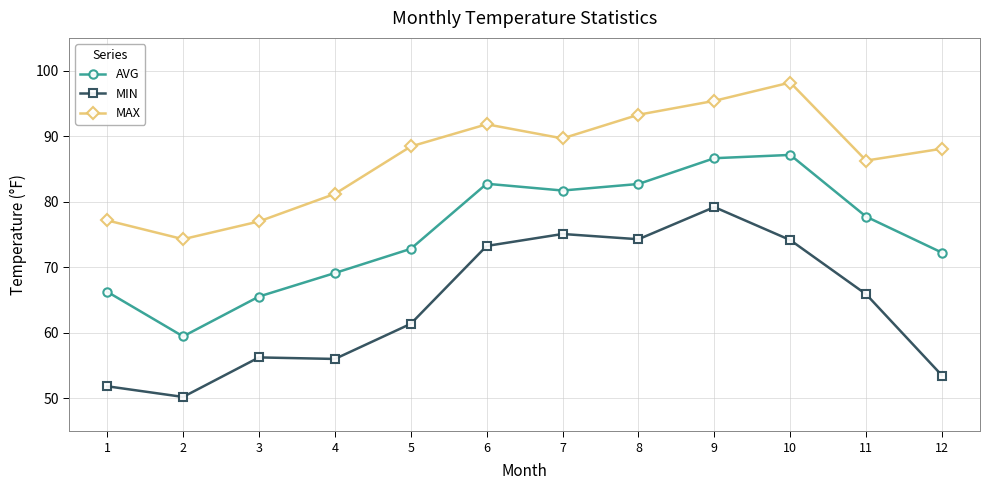

What is the value of the MAX point at the 9th from the left?

95.4